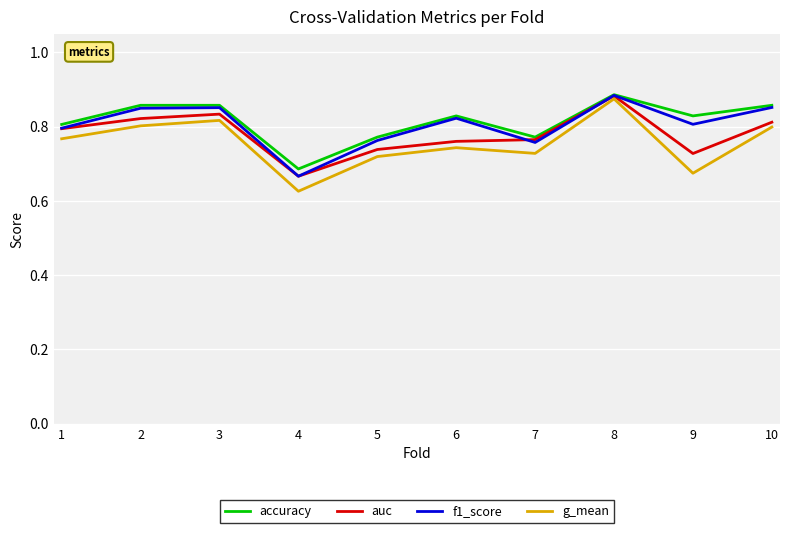

Is the value of auc at 4 greater than the value of accuracy at 3?

No